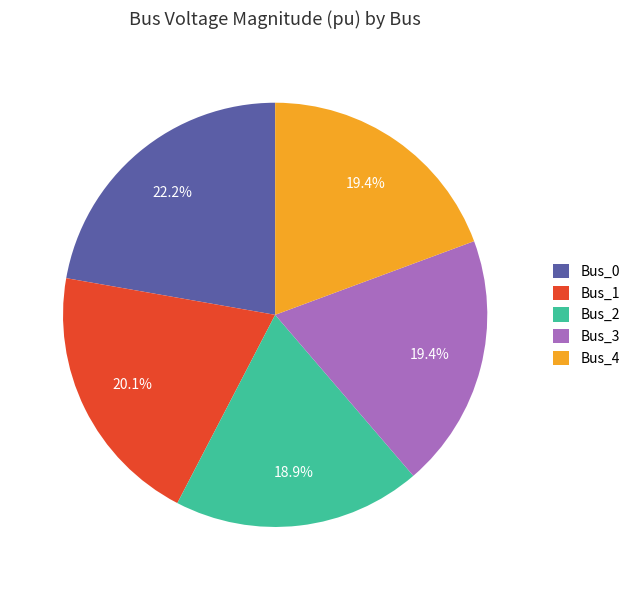

To the nearest percent, what portion does Bus_2 represent?

19%